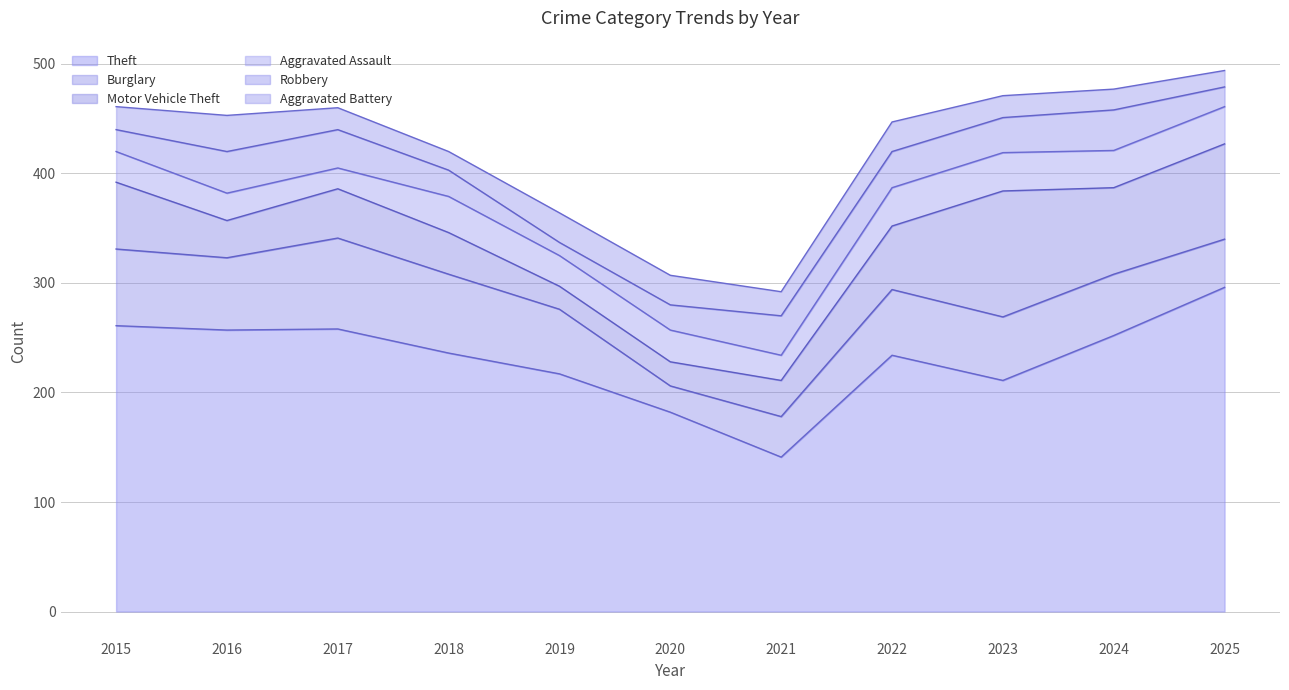

True or false: Robbery has a value of 40 at 2020.

False